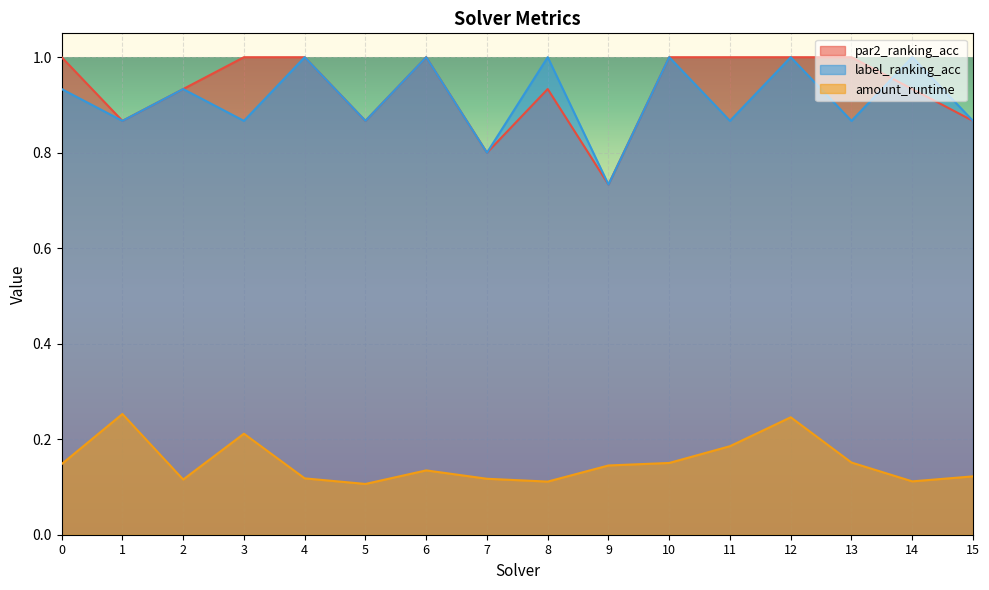

True or false: par2_ranking_acc and amount_runtime cross at least once.

False